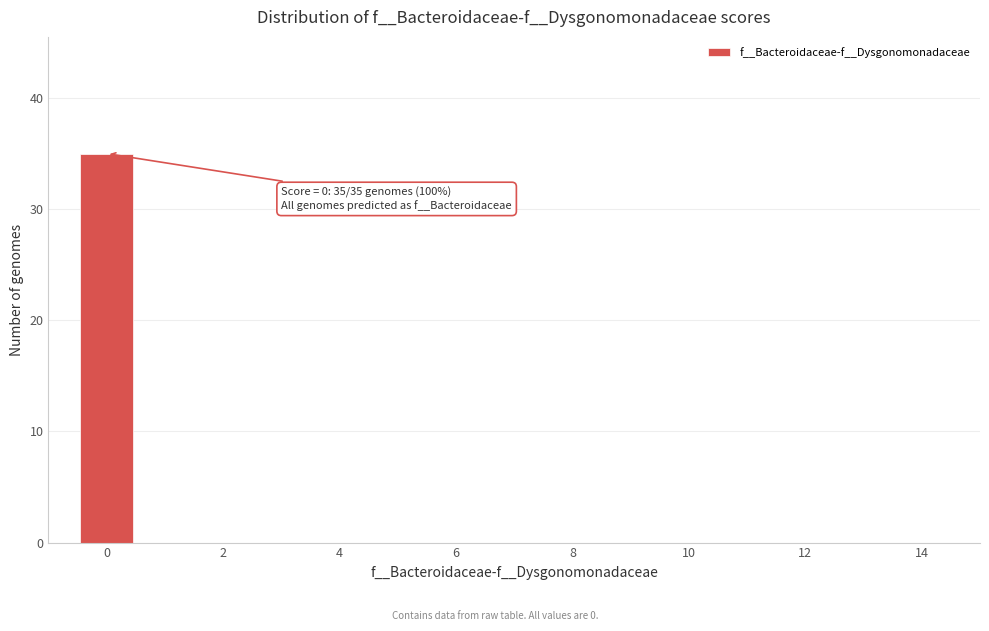

Which range on the x-axis has the tallest bar?

-0.5 to 0.5